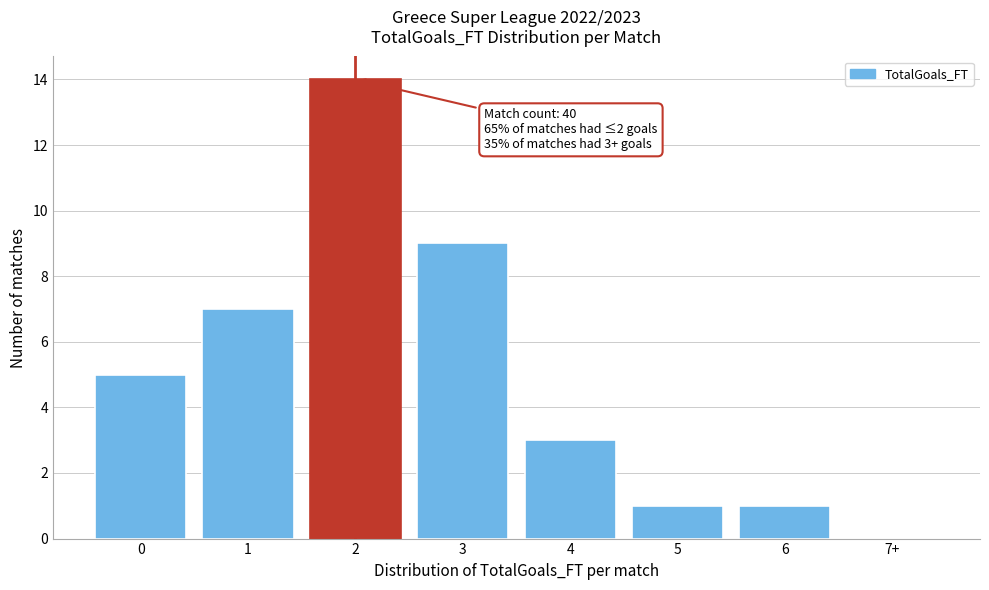

Reading left to right, what are all the values shown in this chart?

0=5	1=7	2=14	3=9	4=3	5=1	6=1	7+=0